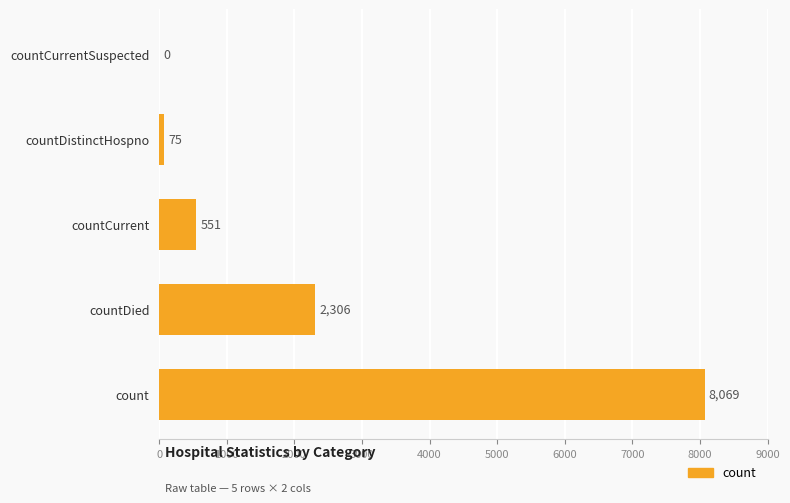

The chart shows a value of 14465 at count. True or false?

False